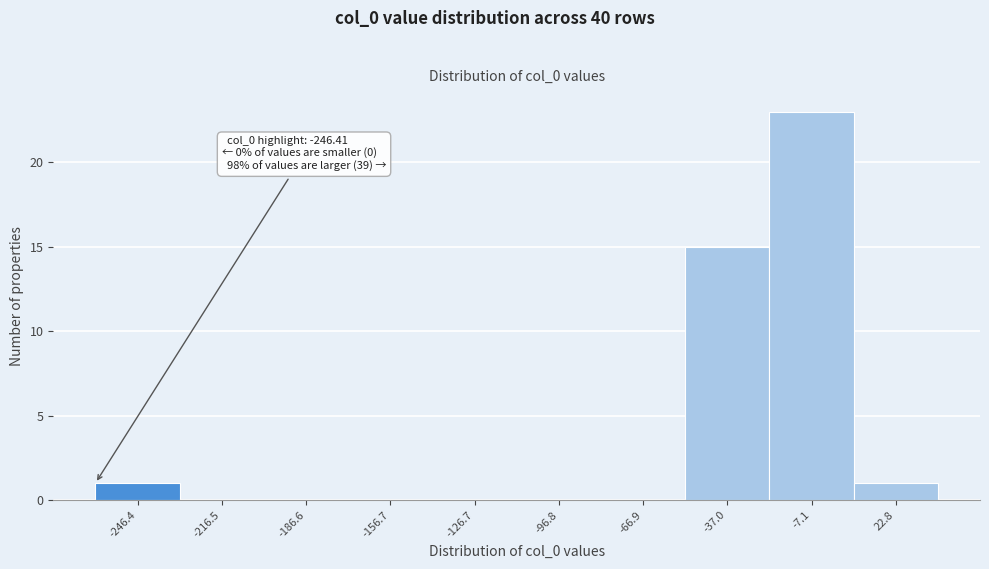

Reading left to right, transcribe all the data shown in this chart.

-246.4=1	-216.5=0	-186.6=0	-156.7=0	-126.7=0	-96.8=0	-66.9=0	-37.0=15	-7.1=23	22.8=1